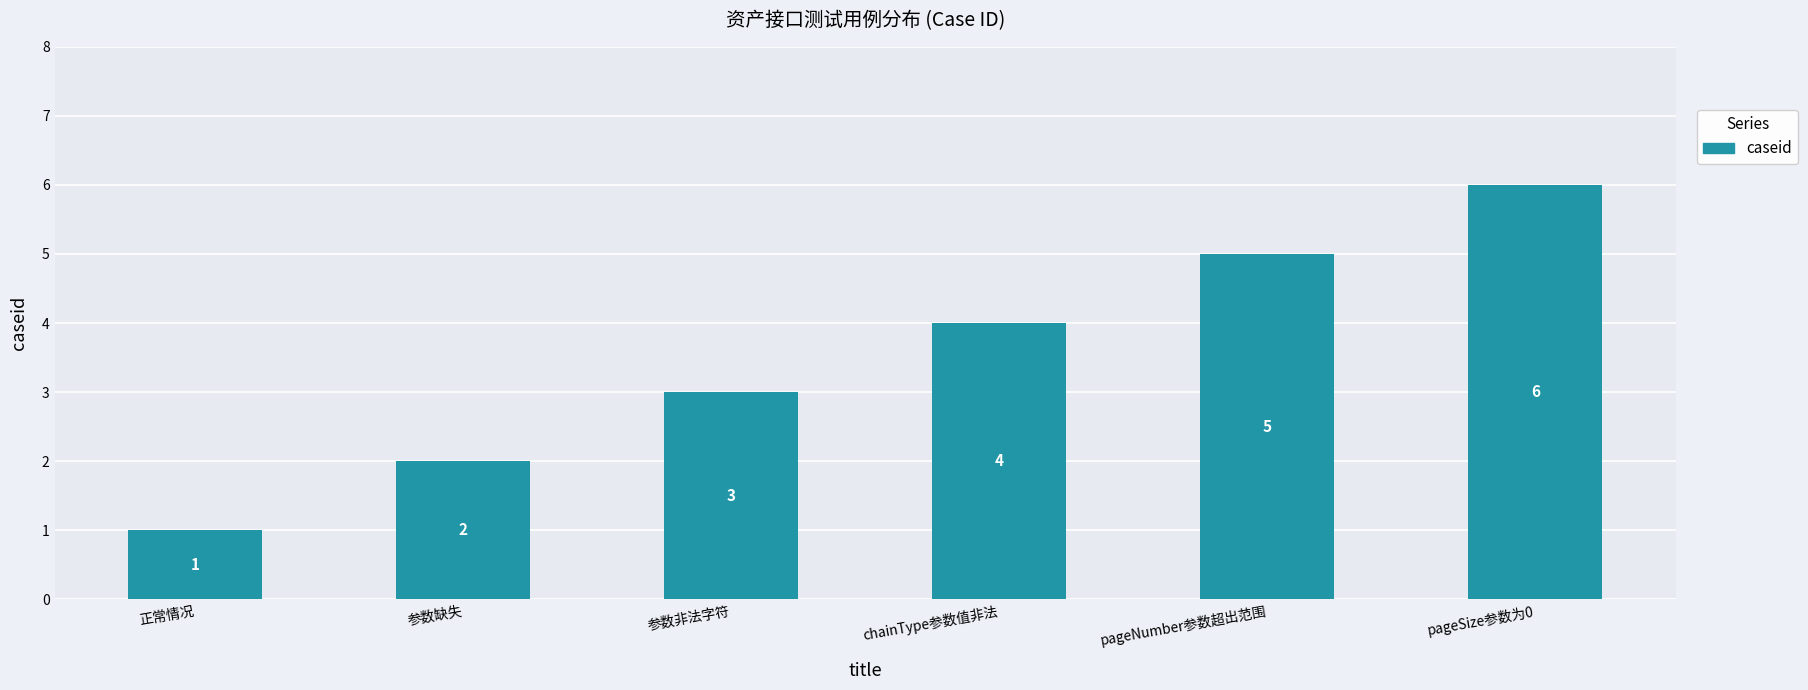

Reading right to left, transcribe all the data shown in this chart.

pageSize参数为0=6	pageNumber参数超出范围=5	chainType参数值非法=4	参数非法字符=3	参数缺失=2	正常情况=1